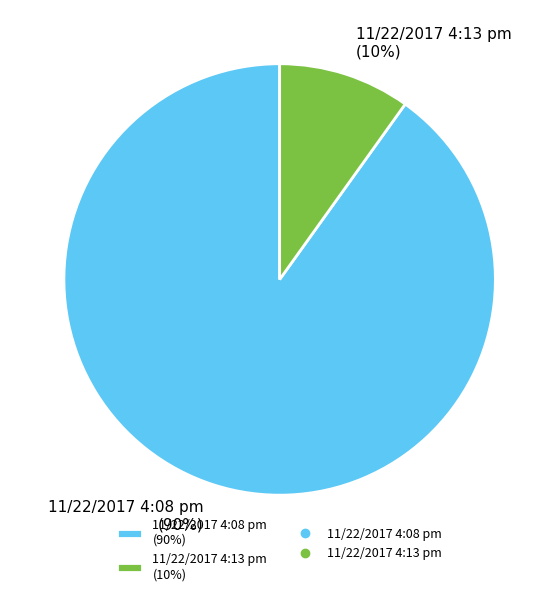

Which has a higher value, 11/22/2017 4:13 pm or 11/22/2017 4:08 pm?

11/22/2017 4:08 pm